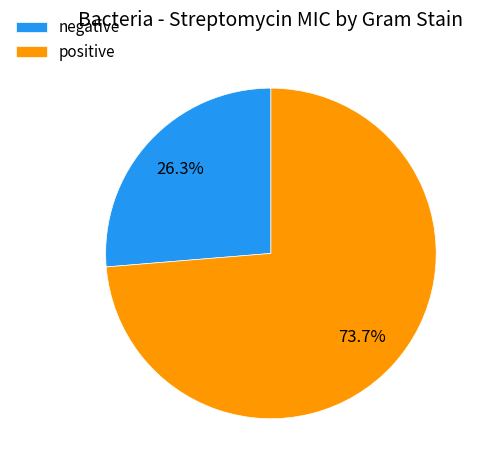

What portion of the pie excludes positive?

26.3%